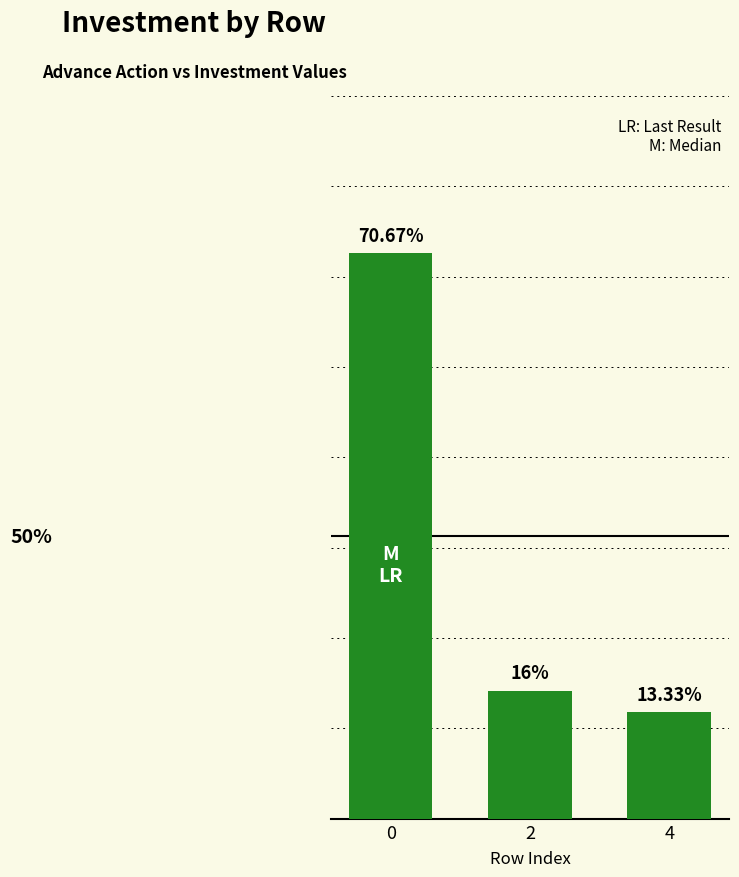

List the labels in order of value, largest first.

0, 2, 4